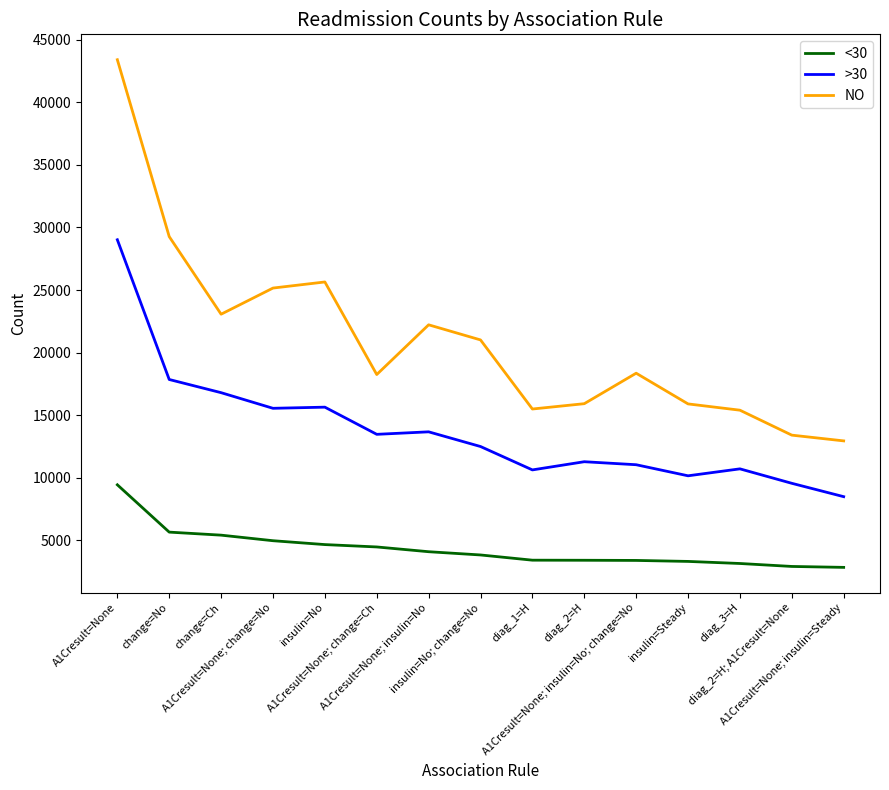

What is the total value across all series at change=No?

52774